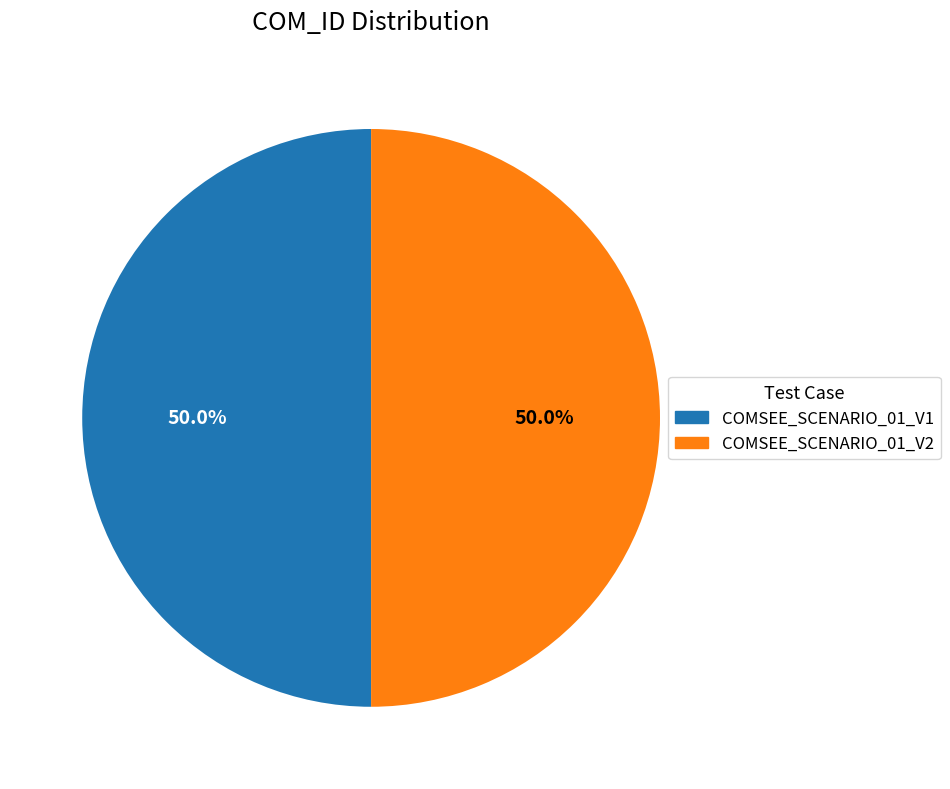

How much of the chart is everything except COMSEE_SCENARIO_01_V2?

50.0%